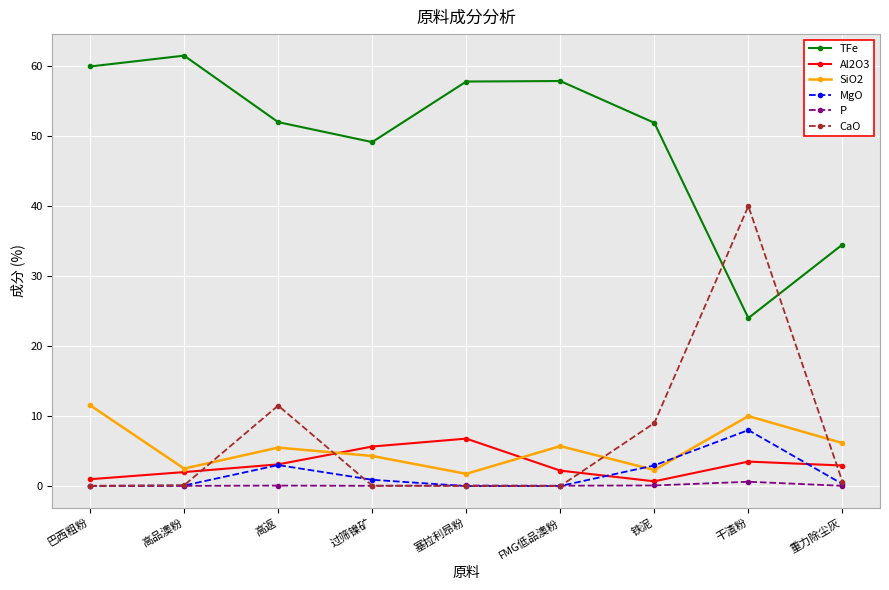

What is the label of the 7th point from the right?

高返